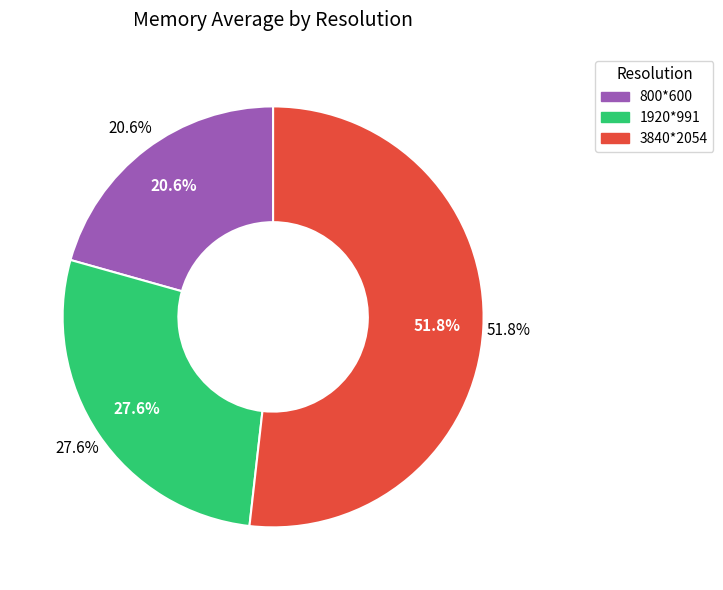

Is there a majority slice in this chart?

Yes